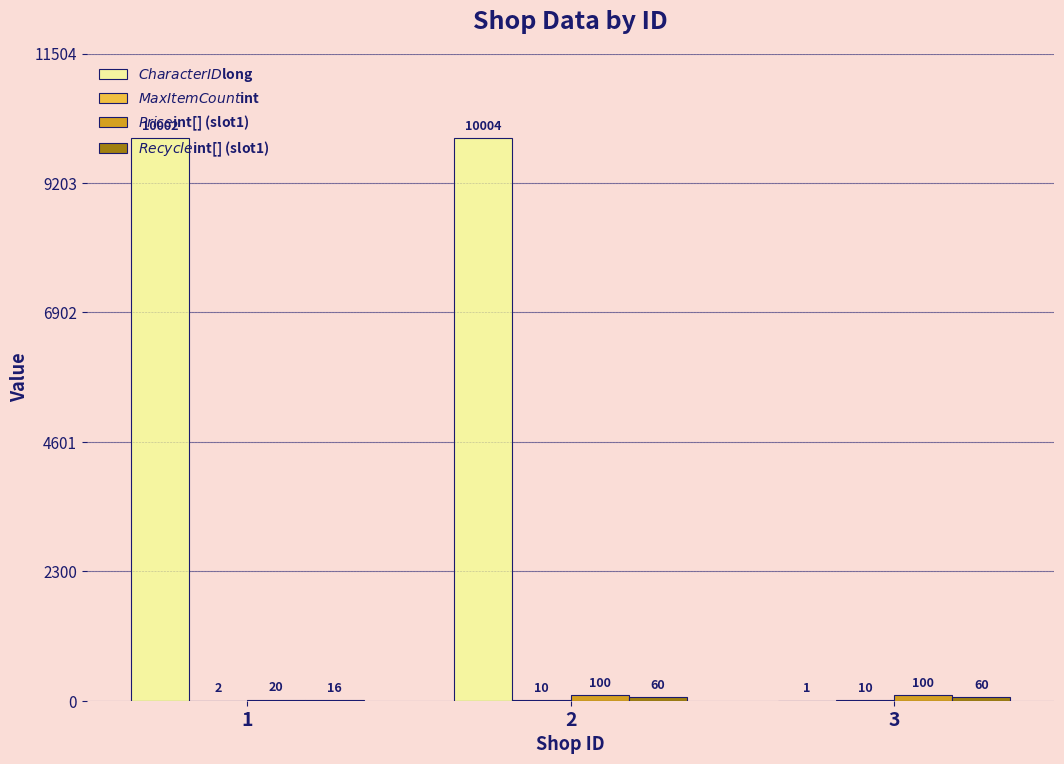

Between 2 and 3, which series saw the biggest shift?

$CharacterID$long